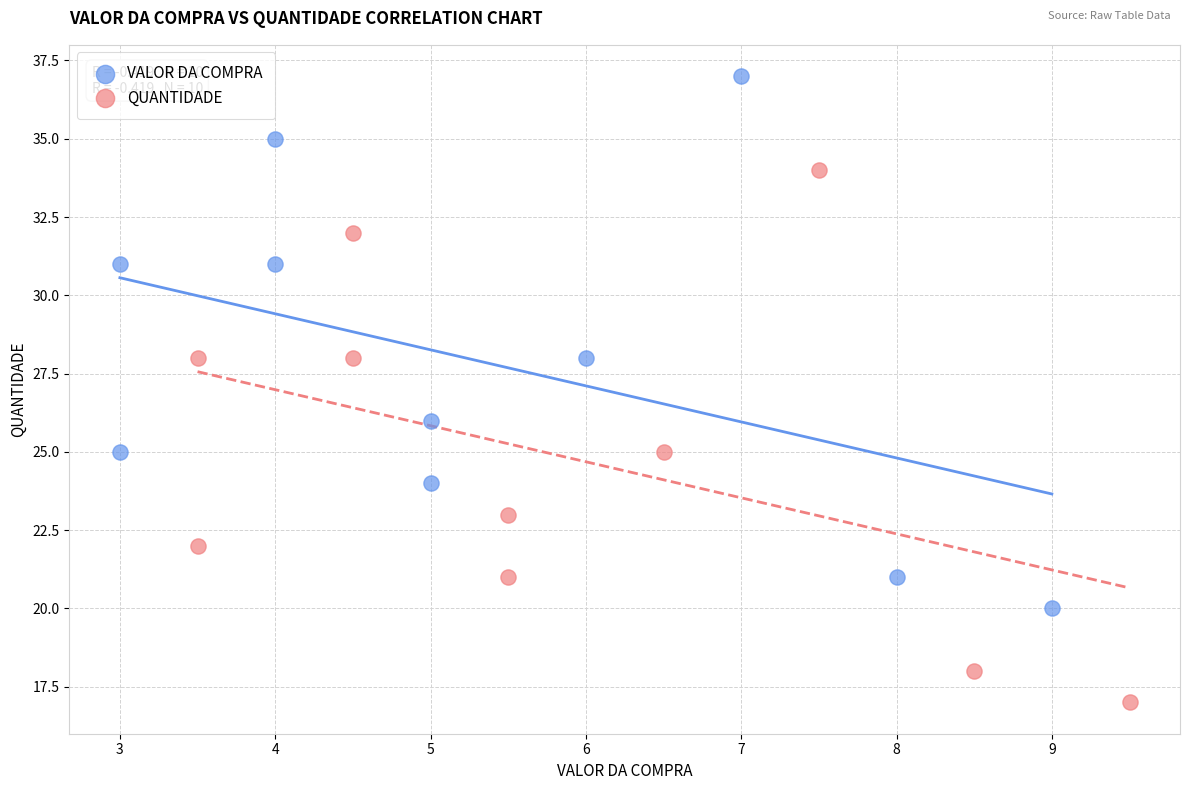

Which series reaches the maximum Y coordinate?

VALOR DA COMPRA